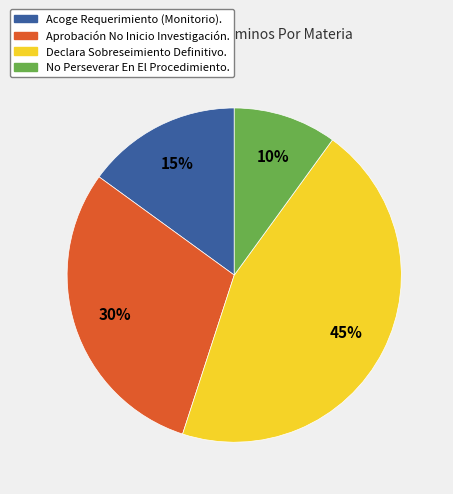

Combined, do No Perseverar En El Procedimiento. and Declara Sobreseimiento Definitivo. account for over 50%?

Yes